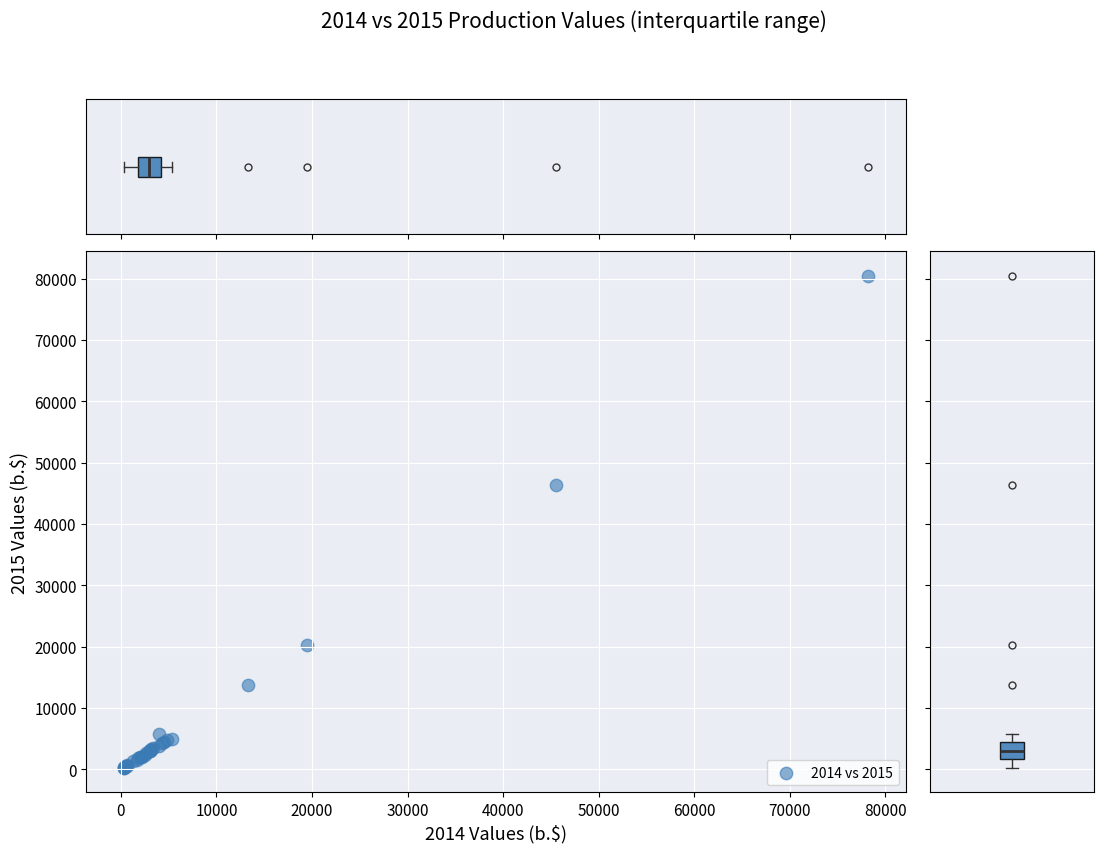

What Y value in the scatter plot is closest to 40384?

46436.2